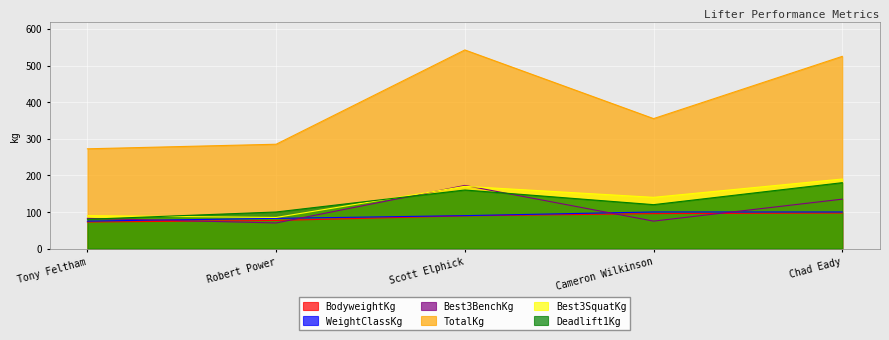

True or false: Best3SquatKg has more than 2 points higher than both neighbors.

False